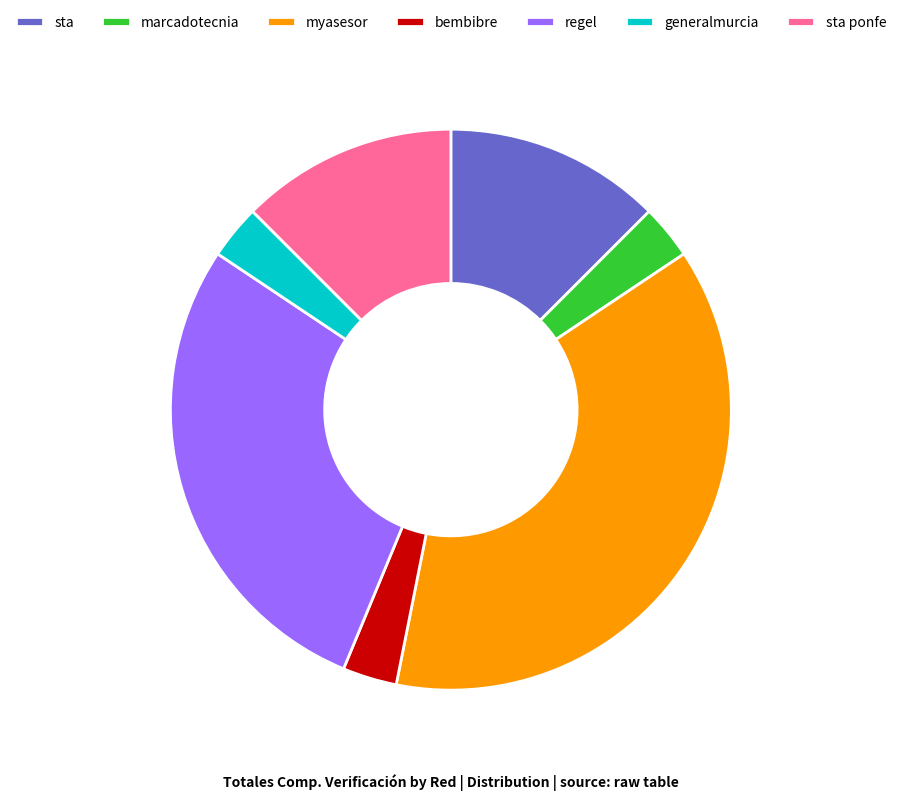

Is it true that sta ponfe is 12% of the pie?

True